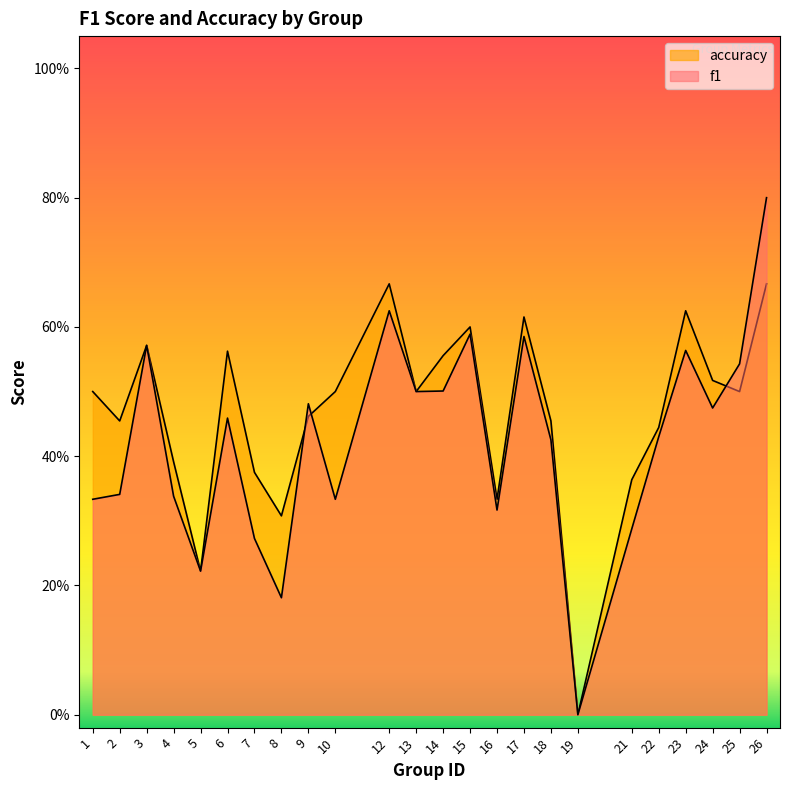

What is the difference between the second highest and second lowest values in the f1 series?

0.4